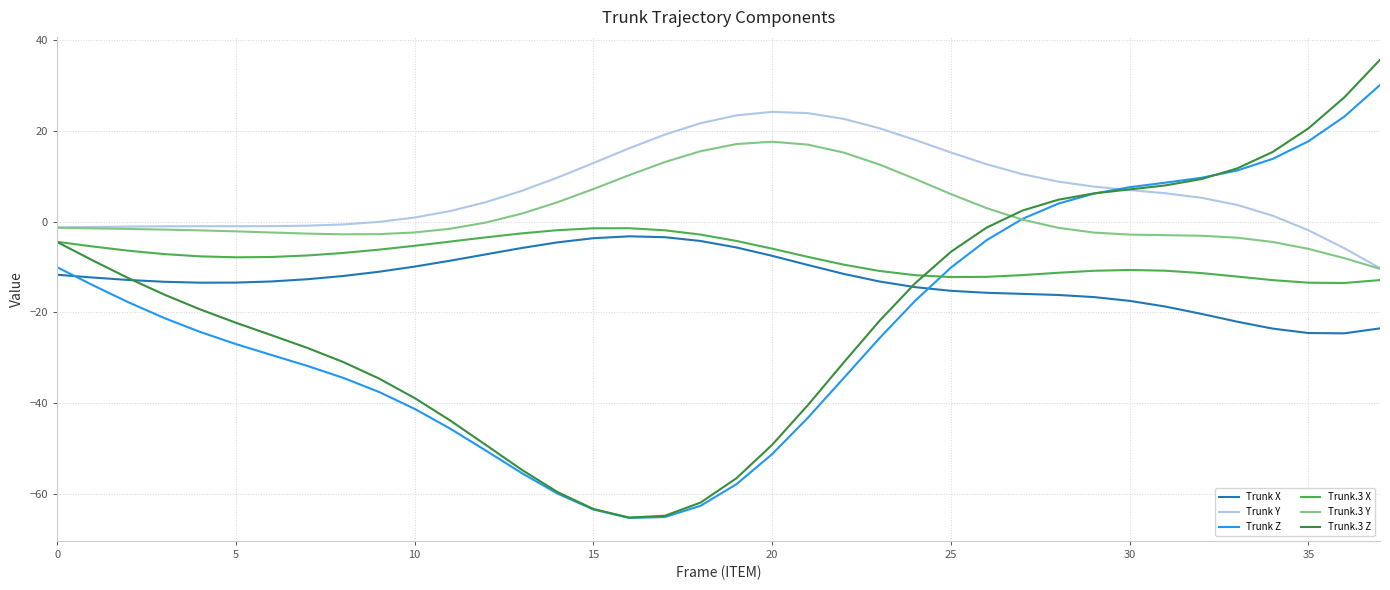

True or false: Trunk.3 Z and Trunk X intersect in this chart.

True